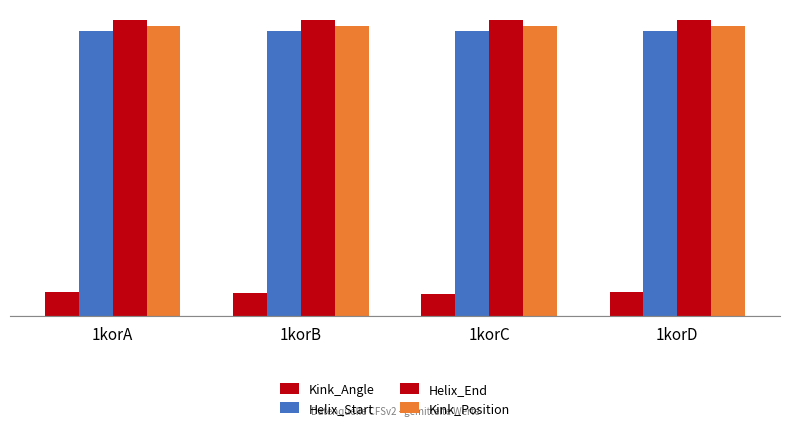

Are the bars horizontal?

No